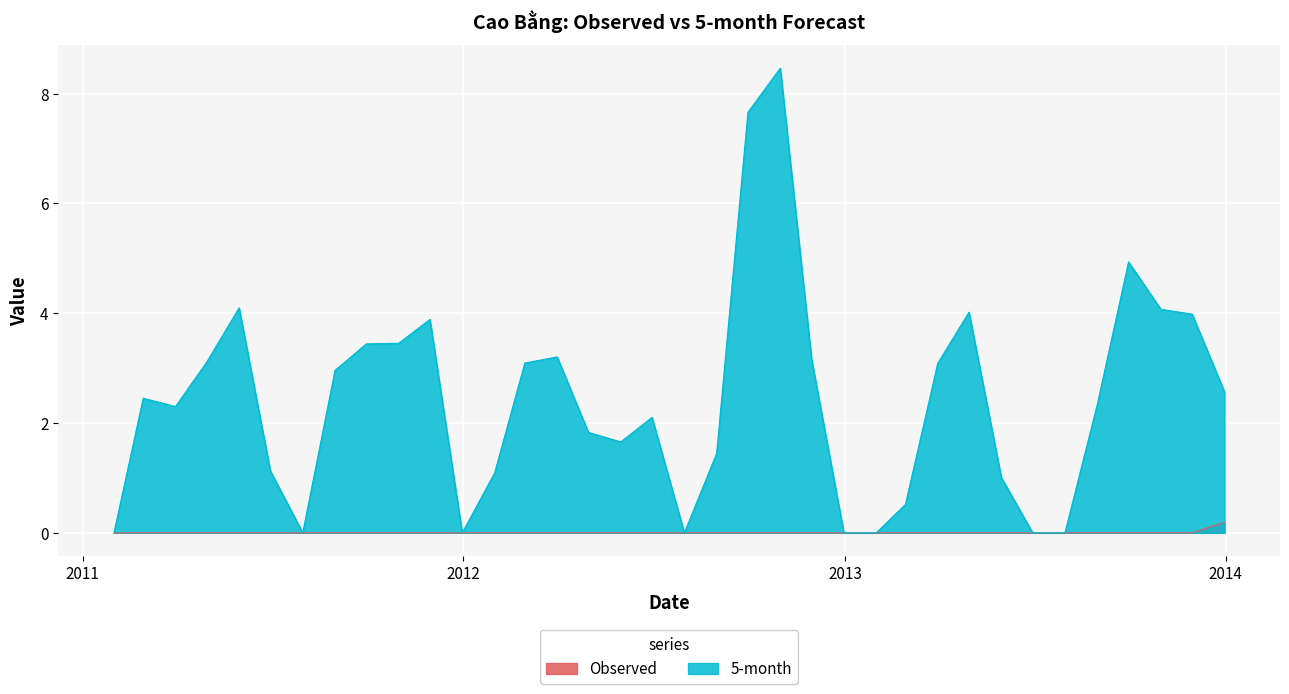

Reading left to right, what are all the values shown in this chart?

Observed: 2011-01-31=0.0	2011-02-28=0.0	2011-03-31=0.0	2011-04-30=0.0	2011-05-31=0.0	2011-06-30=0.0	2011-07-31=0.0	2011-08-31=0.0	2011-09-30=0.0	2011-10-31=0.0	2011-11-30=0.0	2011-12-31=0.0	2012-01-31=0.0	2012-02-29=0.0	2012-03-31=0.0	2012-04-30=0.0	2012-05-31=0.0	2012-06-30=0.0	2012-07-31=0.0	2012-08-31=0.0	2012-09-30=0.0	2012-10-31=0.0	2012-11-30=0.0	2012-12-31=0.0	2013-01-31=0.0	2013-02-28=0.0	2013-03-31=0.0	2013-04-30=0.0	2013-05-31=0.0	2013-06-30=0.0	2013-07-31=0.0	2013-08-31=0.0	2013-09-30=0.0	2013-10-31=0.0	2013-11-30=0.0	2013-12-31=0.2
5-month: 2011-01-31=0.0	2011-02-28=2.5	2011-03-31=2.3	2011-04-30=3.1	2011-05-31=4.1	2011-06-30=1.1	2011-07-31=0.0	2011-08-31=3.0	2011-09-30=3.4	2011-10-31=3.5	2011-11-30=3.9	2011-12-31=0.0	2012-01-31=1.1	2012-02-29=3.1	2012-03-31=3.2	2012-04-30=1.8	2012-05-31=1.7	2012-06-30=2.1	2012-07-31=0.0	2012-08-31=1.4	2012-09-30=7.7	2012-10-31=8.5	2012-11-30=3.2	2012-12-31=0.0	2013-01-31=0.0	2013-02-28=0.5	2013-03-31=3.1	2013-04-30=4.0	2013-05-31=1.0	2013-06-30=0.0	2013-07-31=0.0	2013-08-31=2.3	2013-09-30=4.9	2013-10-31=4.1	2013-11-30=4.0	2013-12-31=2.6